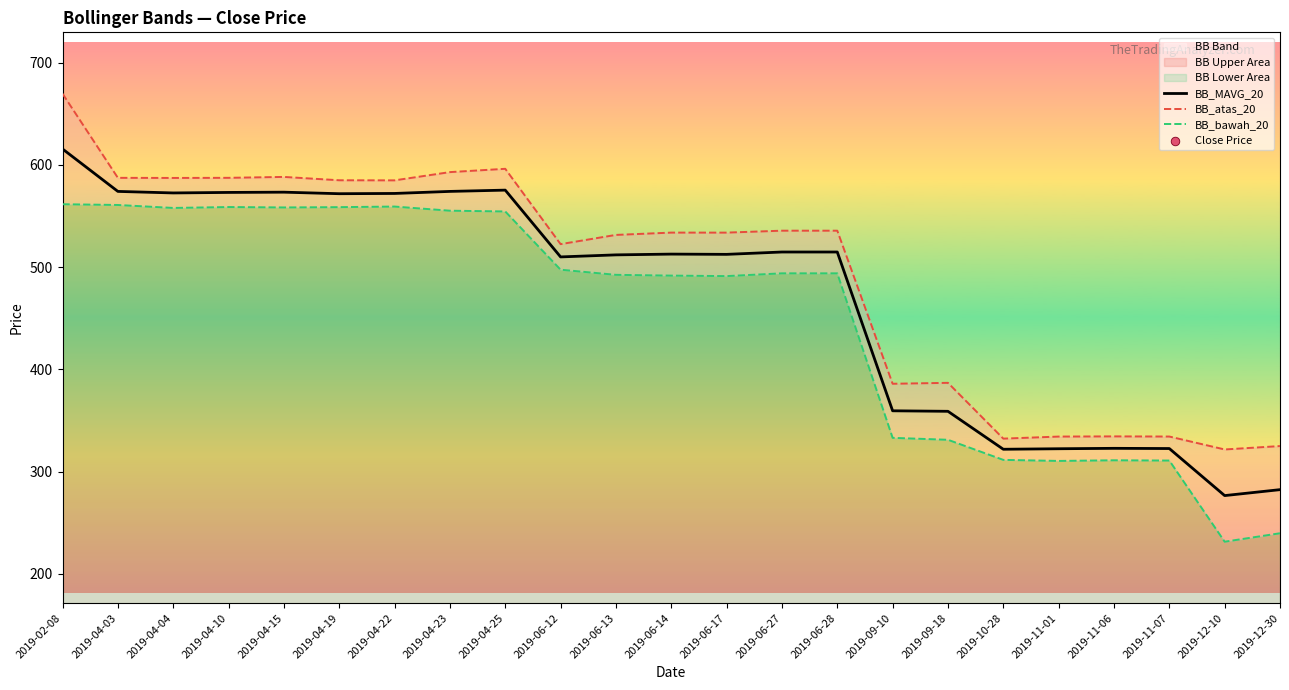

What are all the series names shown in the legend?

BB_MAVG_20, BB_atas_20, BB_bawah_20, Close Price